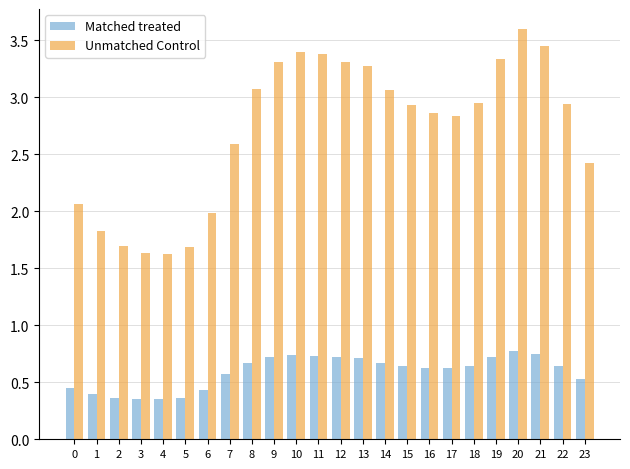

Between 8 and 15, which series saw the biggest shift?

Unmatched Control